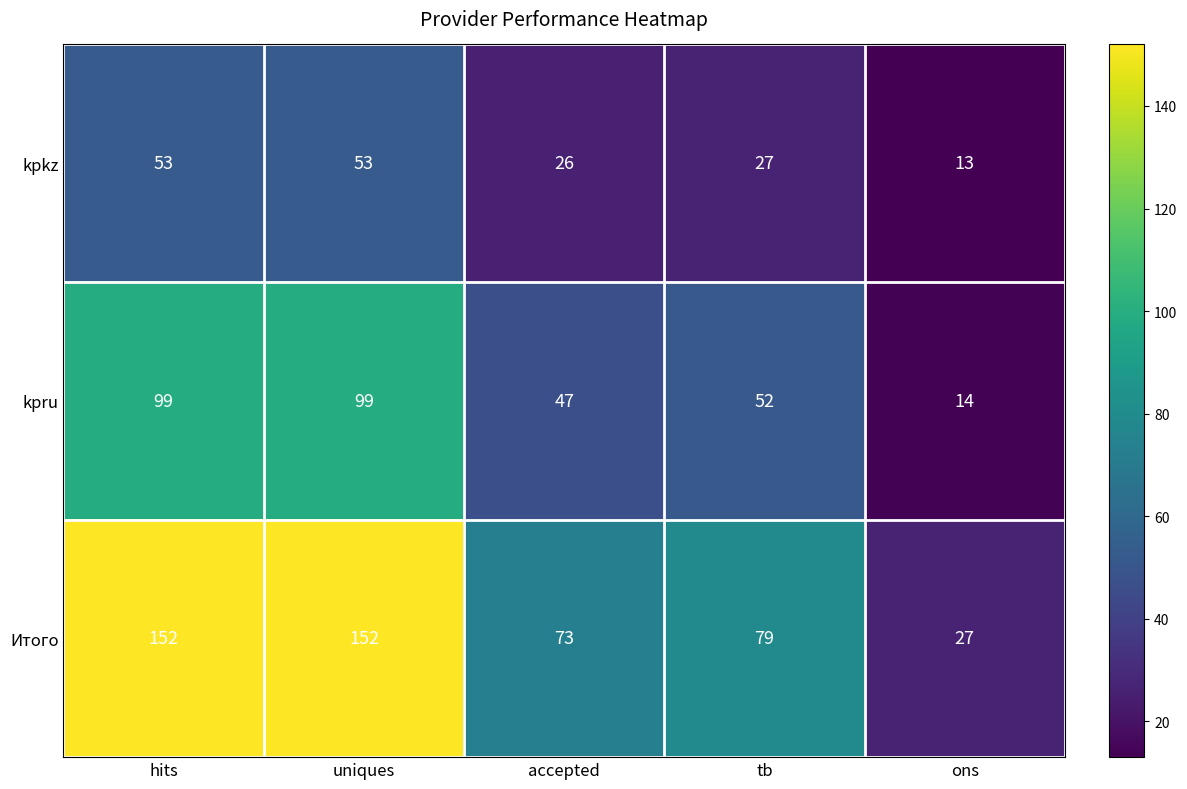

Is it true that kpkz equals 16 at accepted?

False